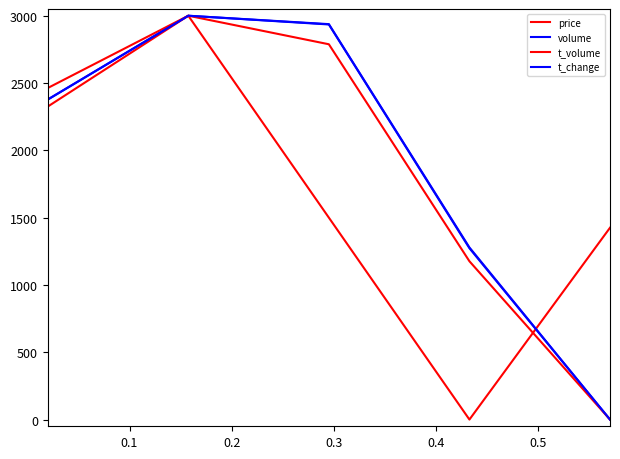

Does the chart have visible grid lines?

No